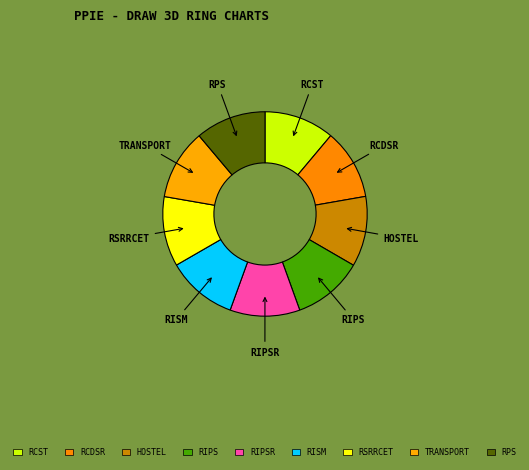

What is the ratio of the value at RIPSR to the value at RPS?

1.0